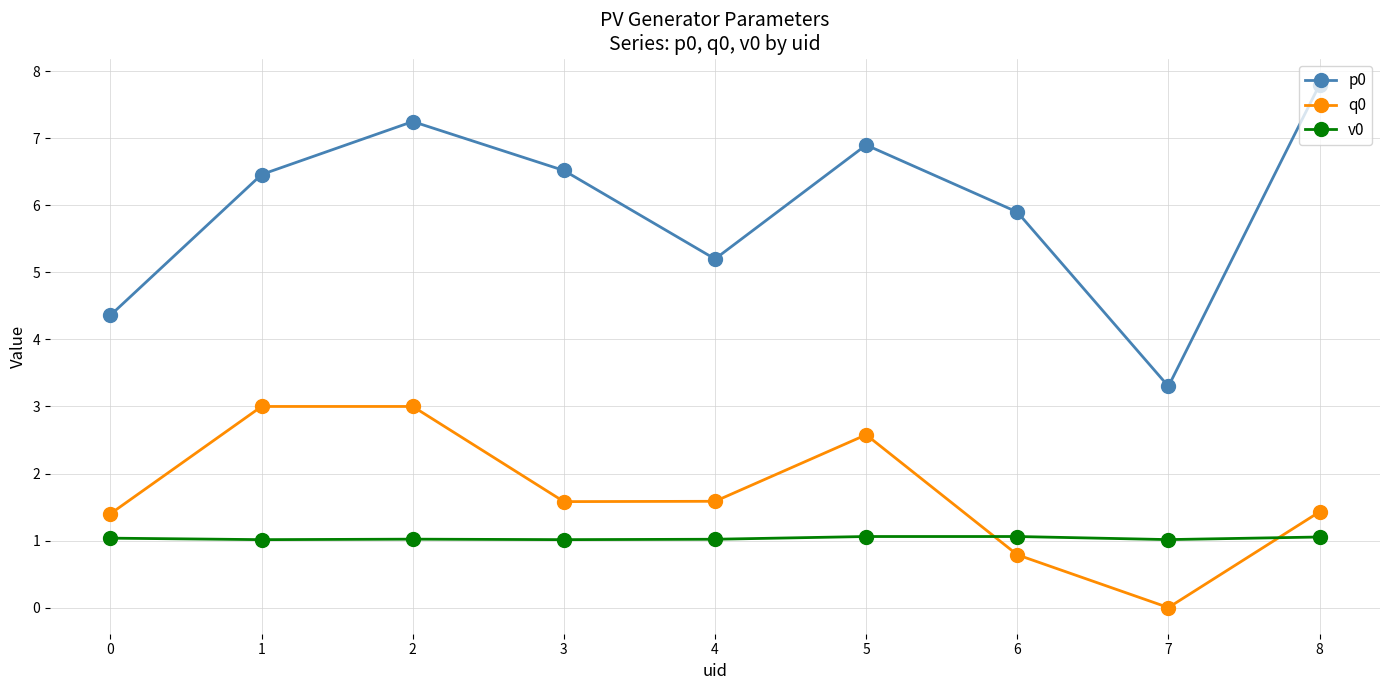

What is the average value of the p0 series?

6.0